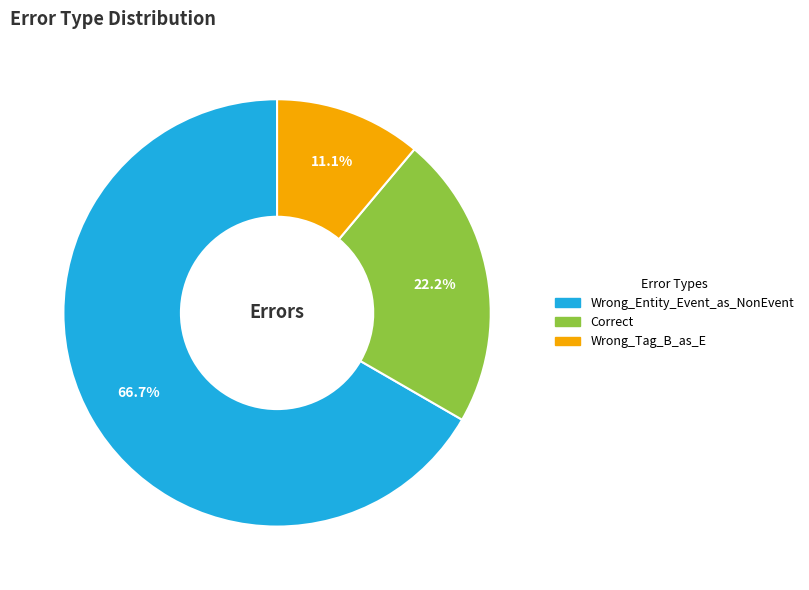

Combined, do Wrong_Tag_B_as_E and Correct account for over 50%?

No